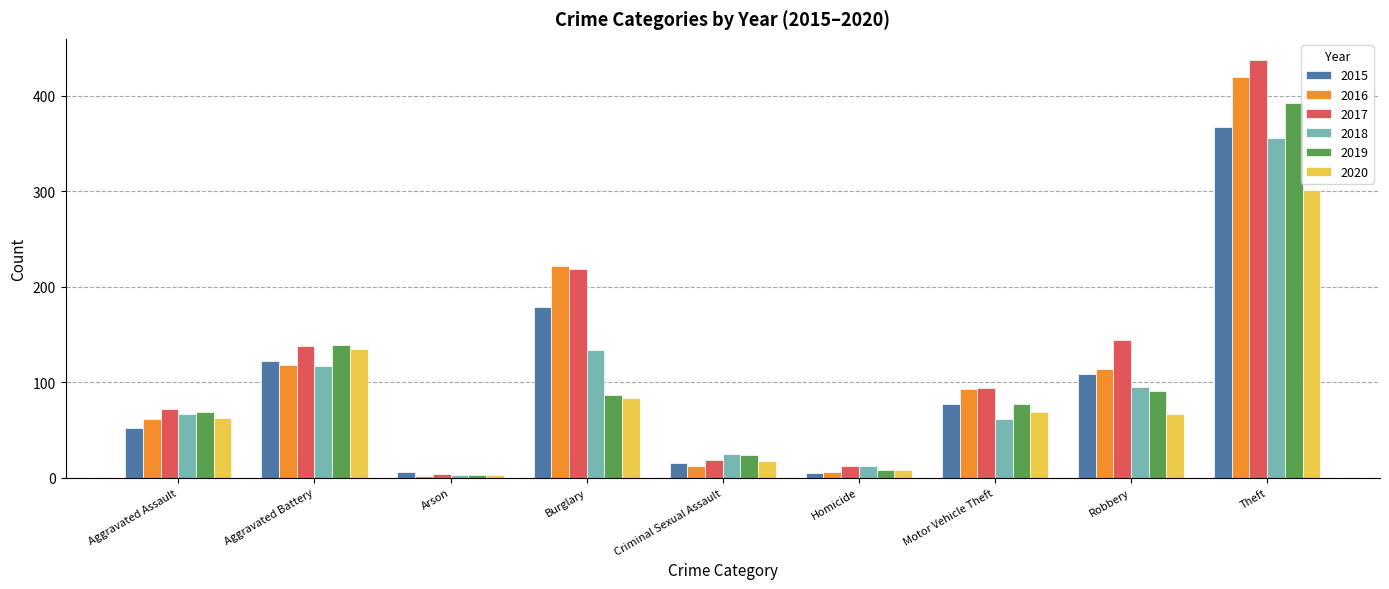

At which category is the sum across all series the highest?

Theft